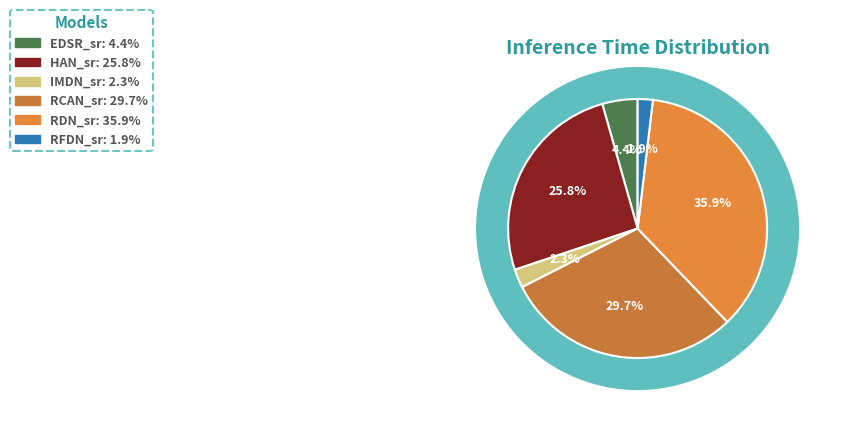

Does any single category account for the majority?

No